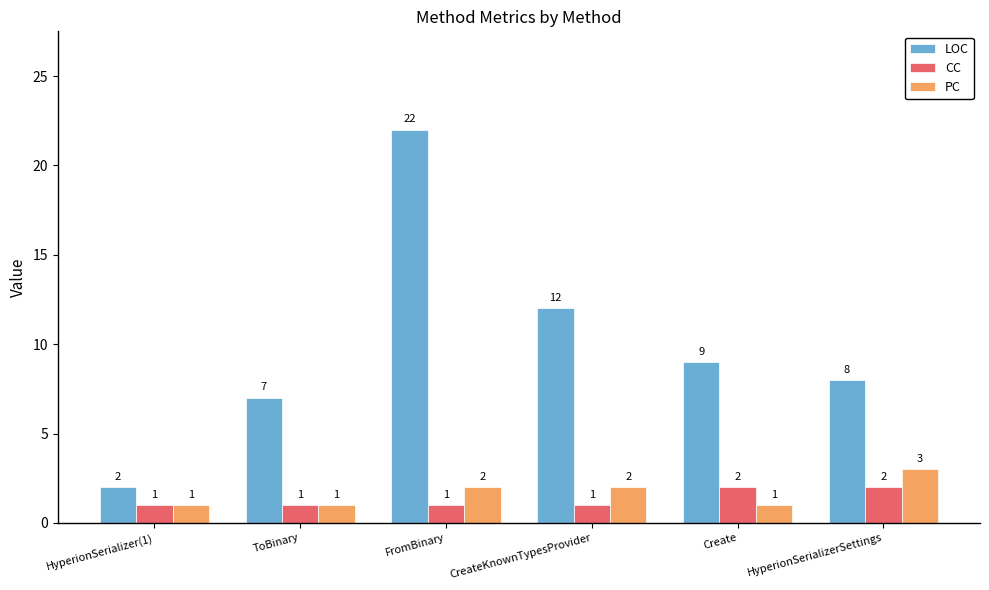

Does the chart contain stacked bars?

No